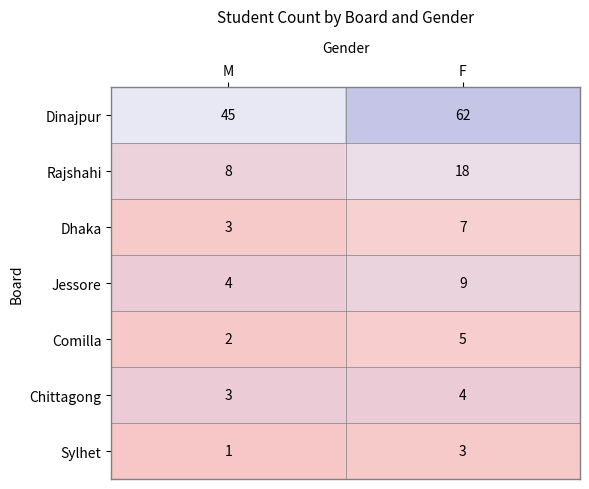

The value of Sylhet at M is 1. True or false?

True